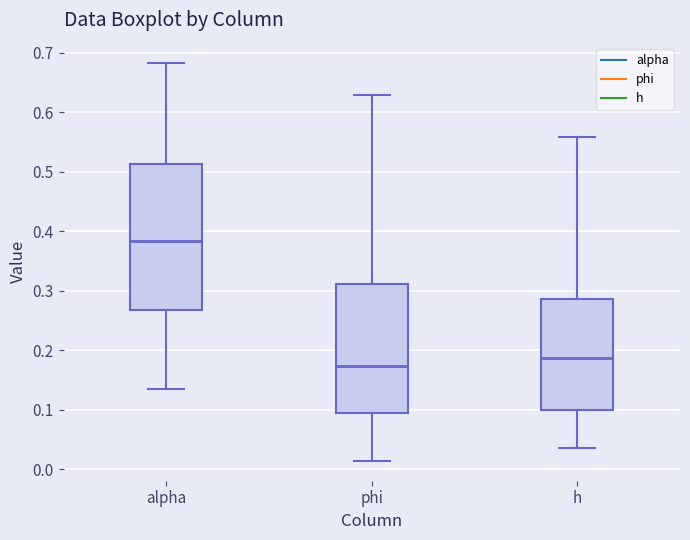

Which box's median line is the highest?

alpha